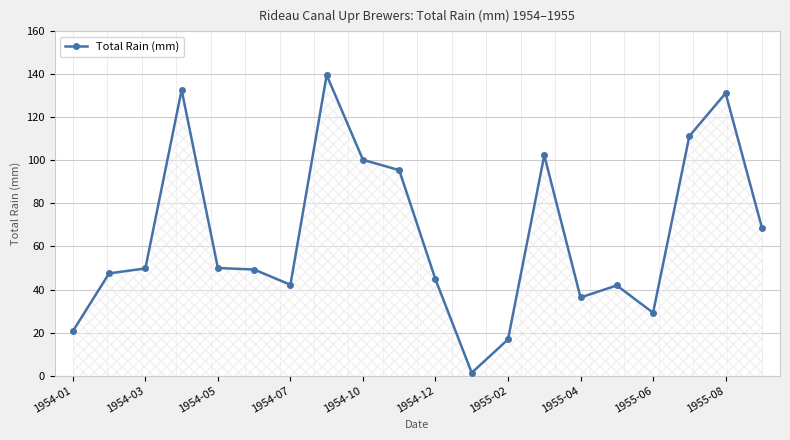

True or false: the data has more than 1 interior local peaks.

True